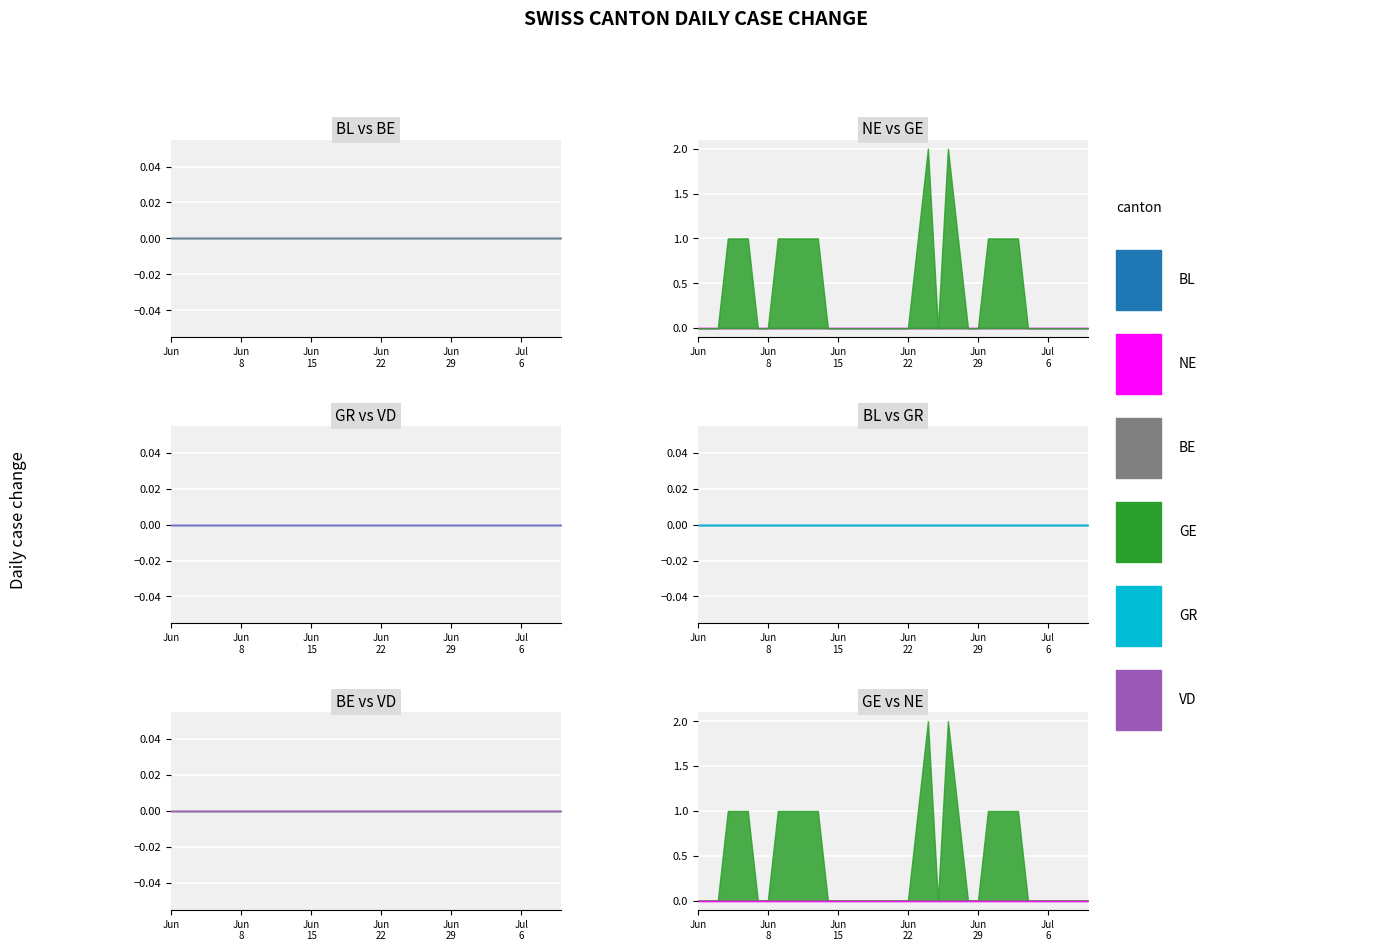

Where is BE nearest to the value 0?

2020-05-31